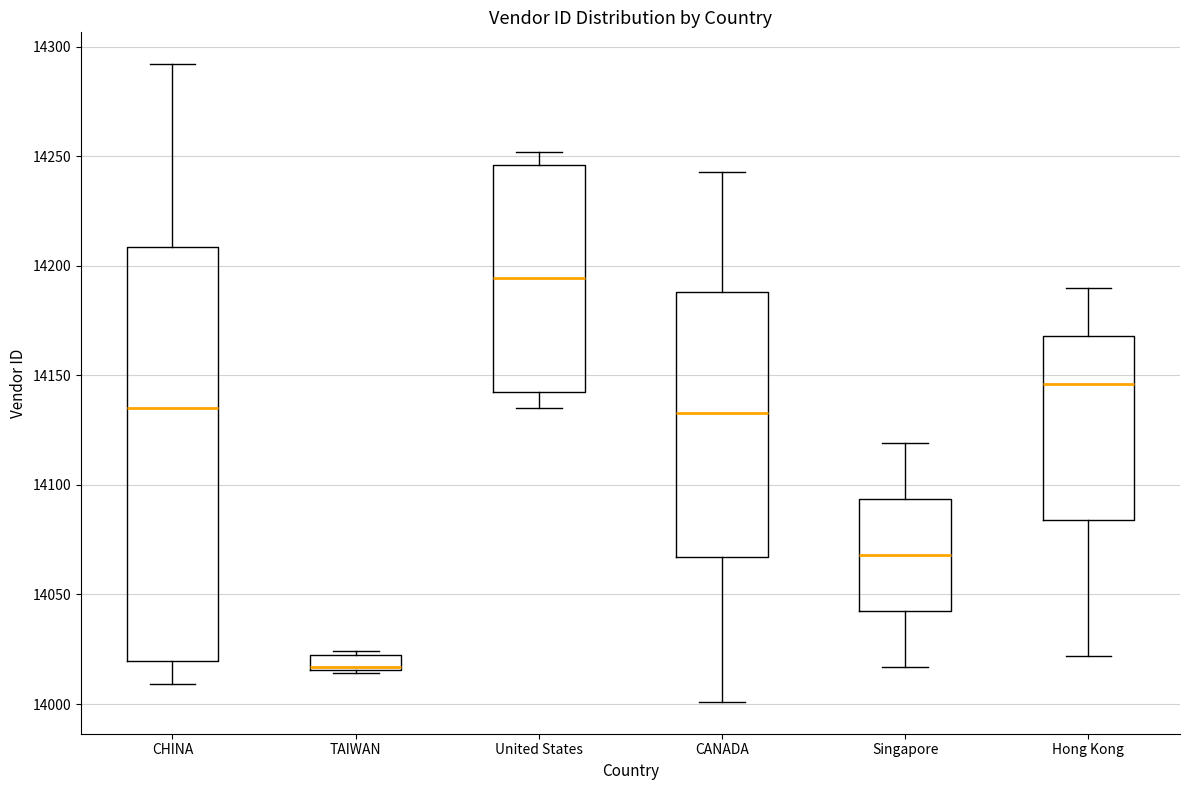

Which box is the tallest, from its lower edge to its upper edge?

CHINA